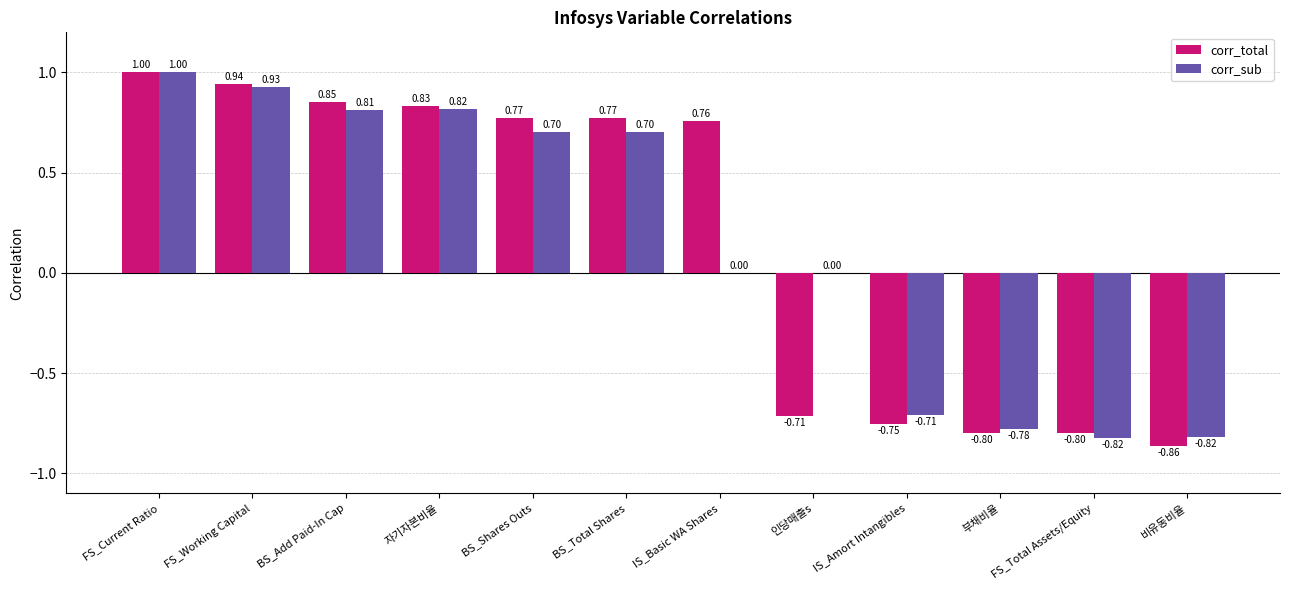

Which series has the largest total across all categories?

corr_total